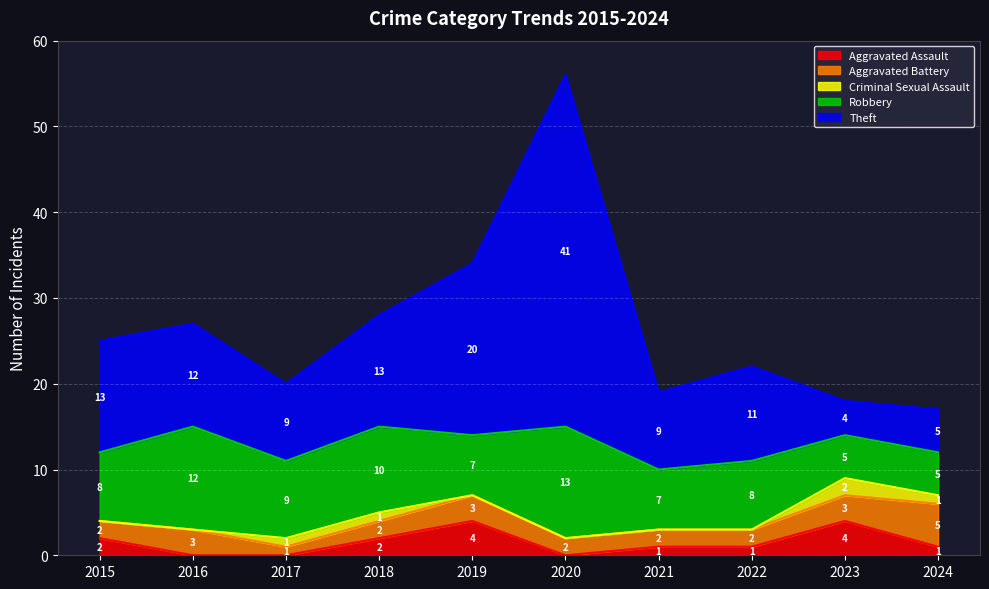

Does the chart display data point markers on the line(s)?

No